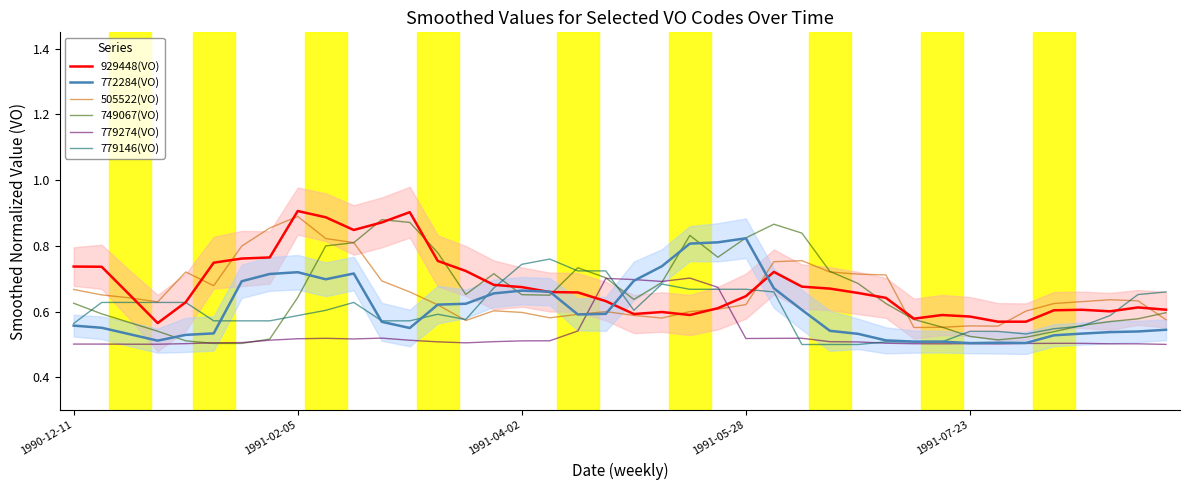

What is the value of the 929448(VO) point at the 33rd from the left?

0.6